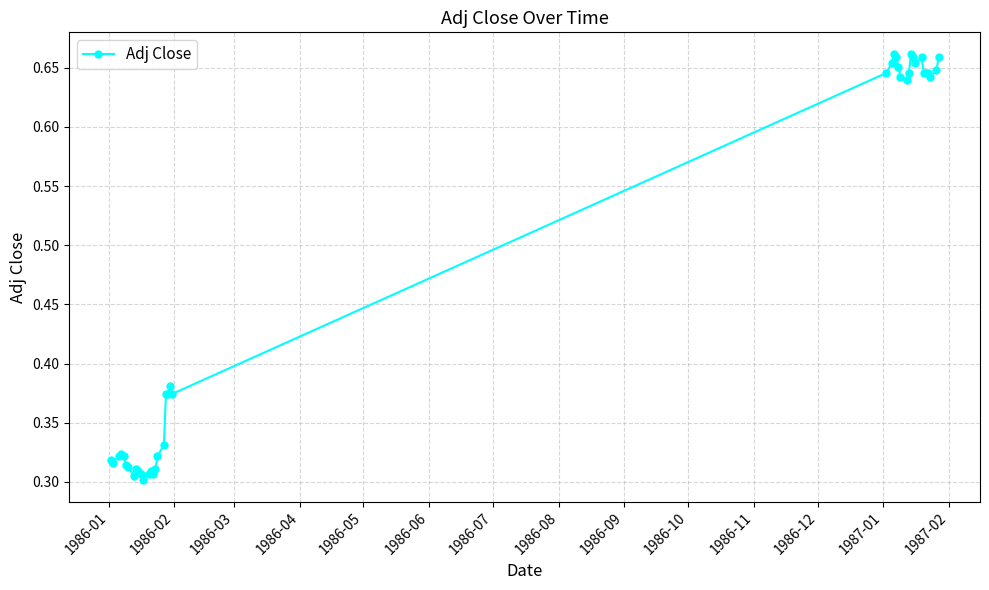

How many lines are shown in the chart?

1